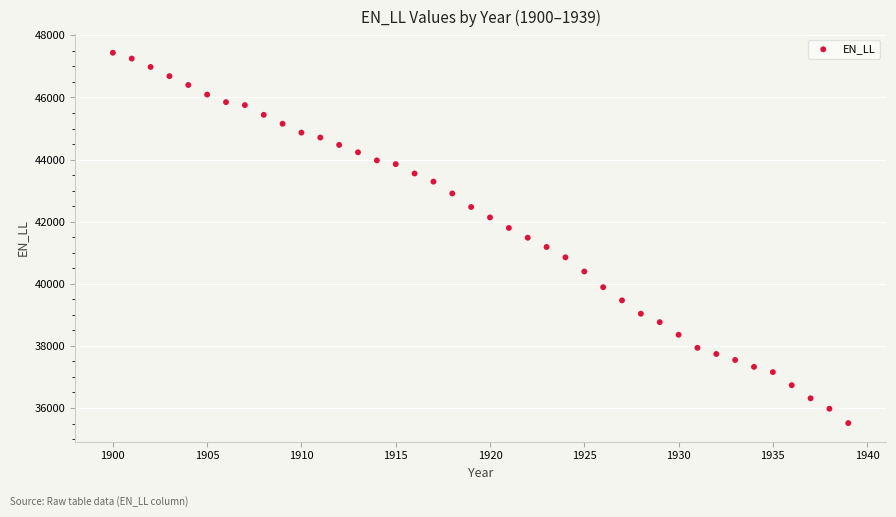

What is the range of Y values (max minus min)?

11926.5